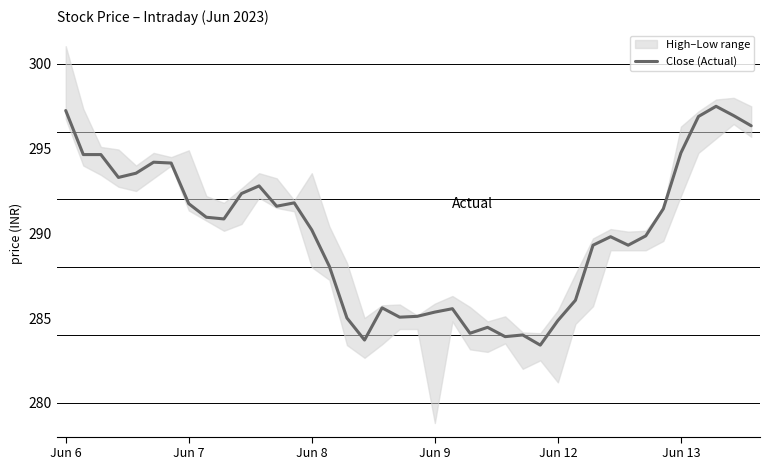

True or false: there are more than 1 points higher than both neighbors.

True